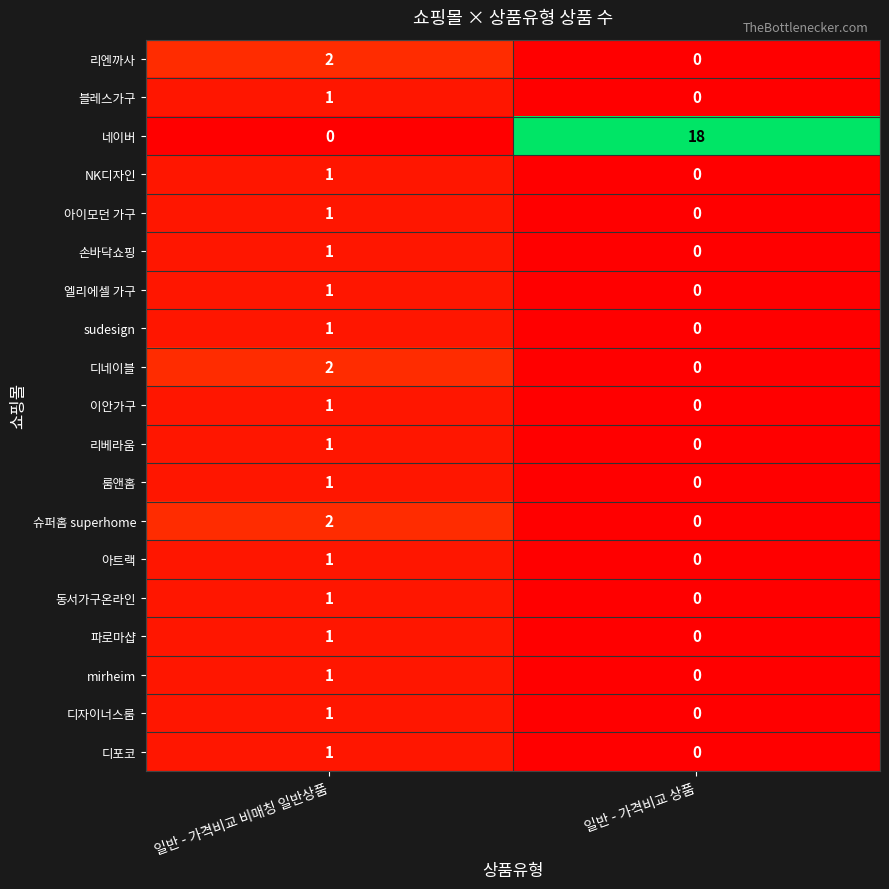

At which label does 네이버 reach its peak?

일반 - 가격비교 상품